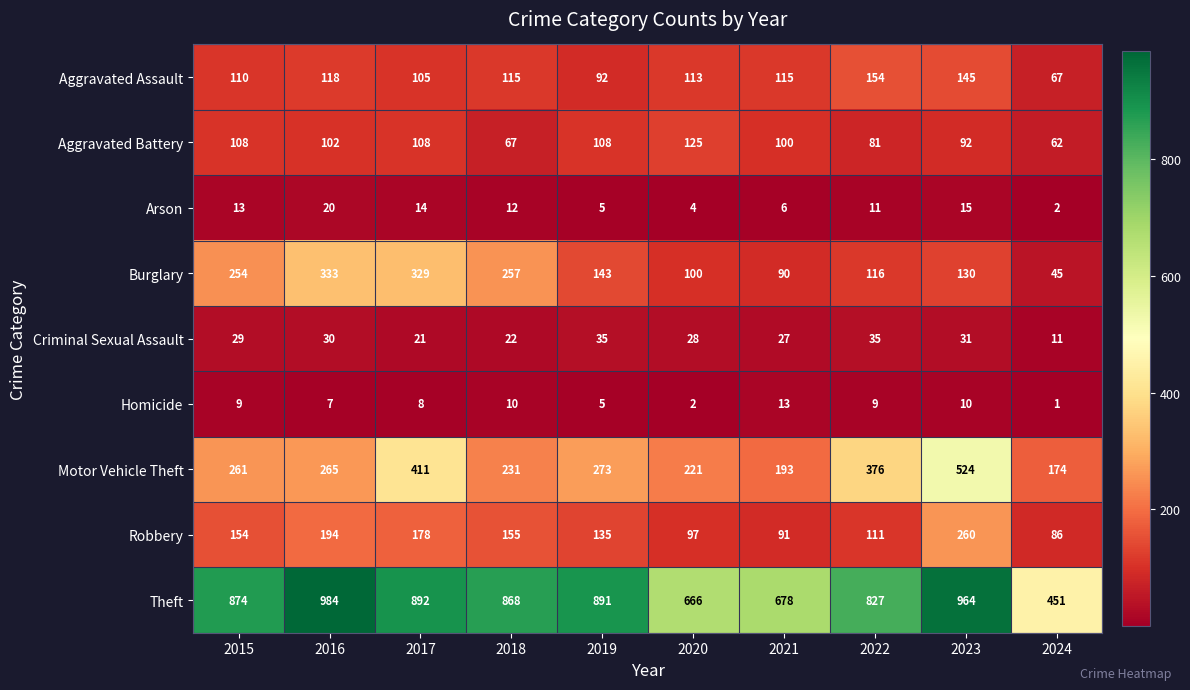

Count the number of data series in this chart.

9